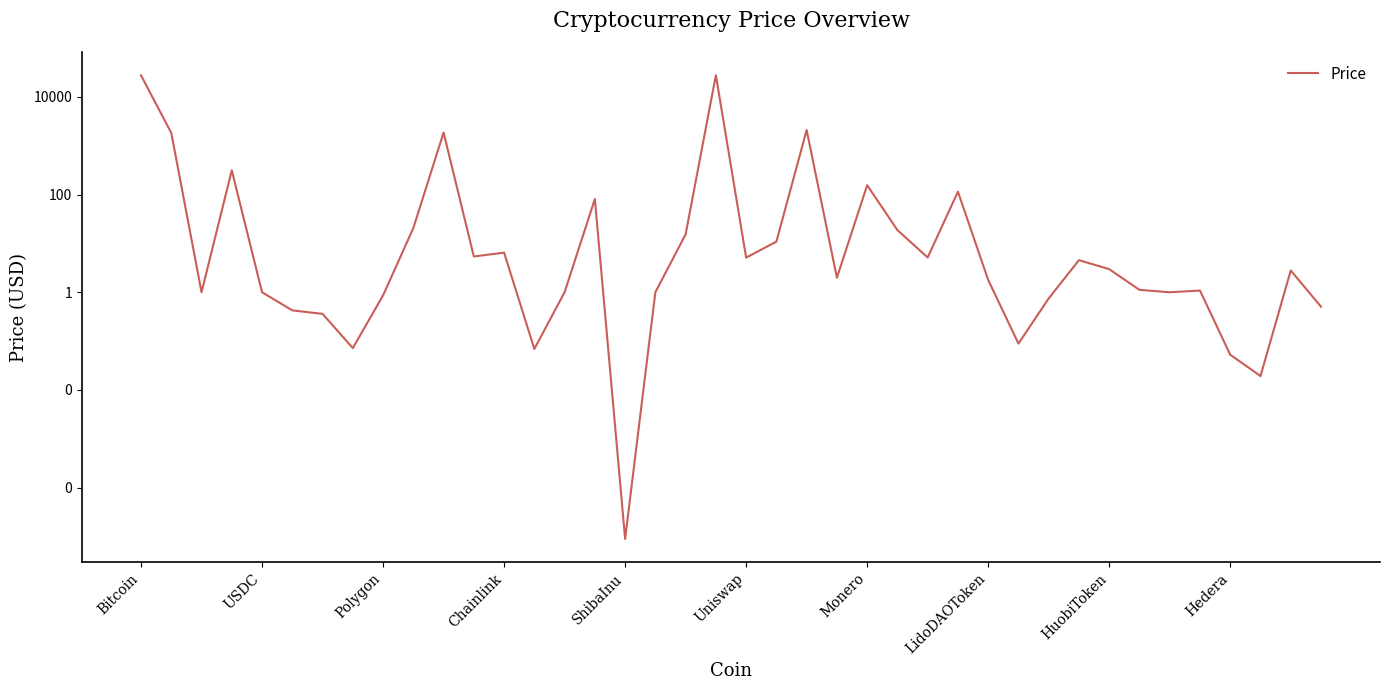

What is the difference between the second highest and second lowest values?

27475.0